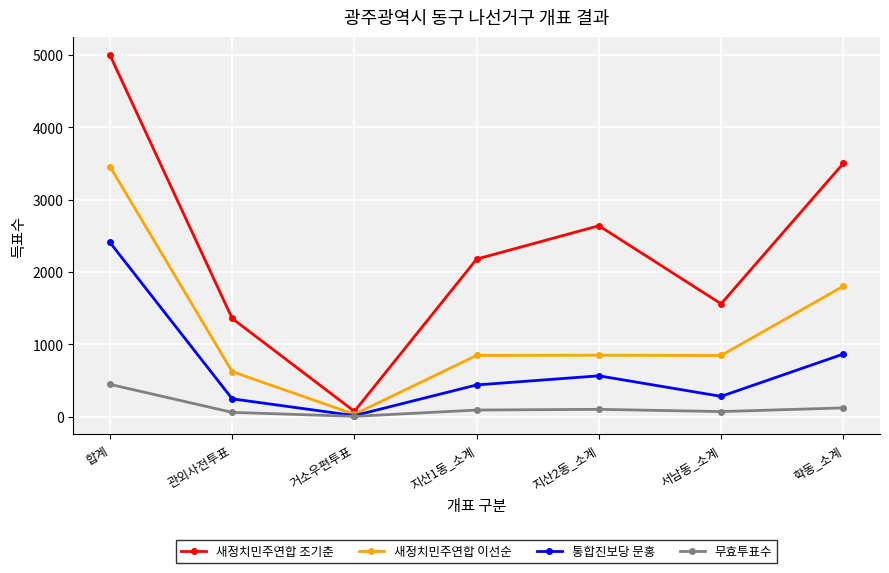

Count the number of categories in the chart.

7